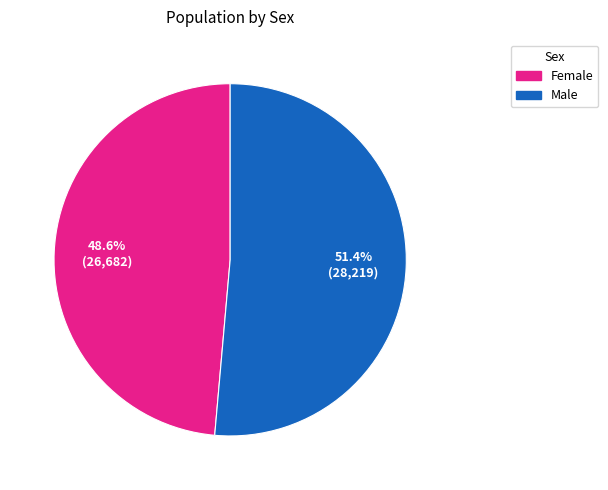

What is the smallest slice in the pie chart?

Female